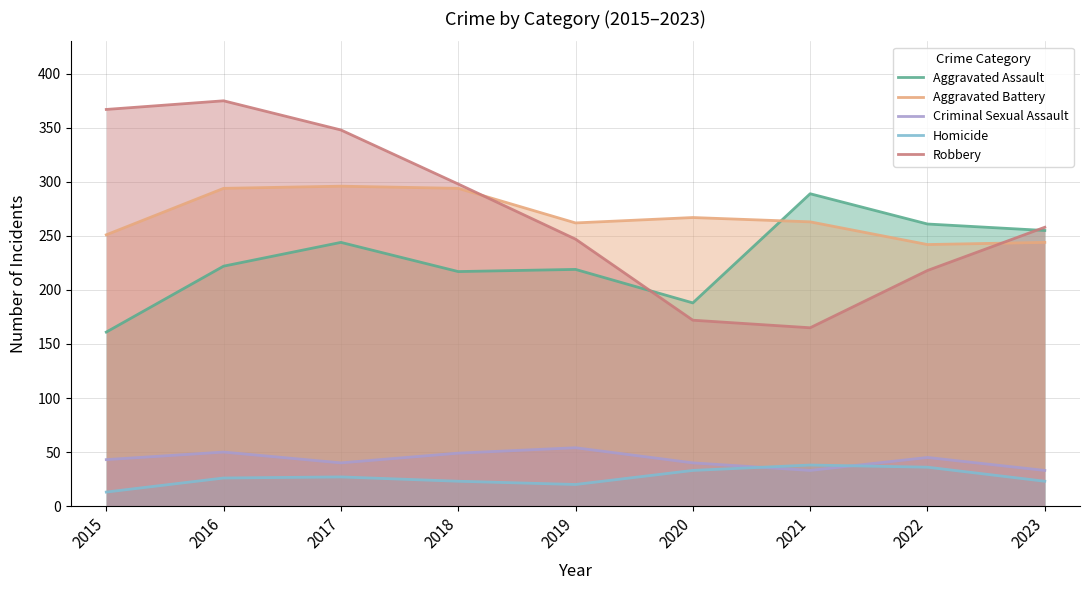

Which series has the largest range (max minus min)?

Robbery